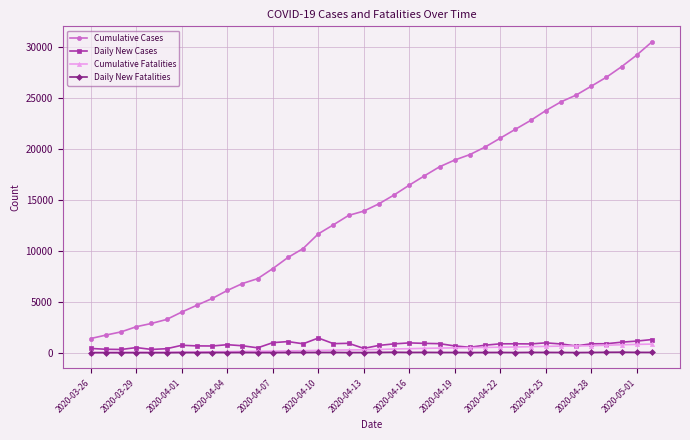

True or false: Daily New Cases has more than 0 interior local peaks.

True